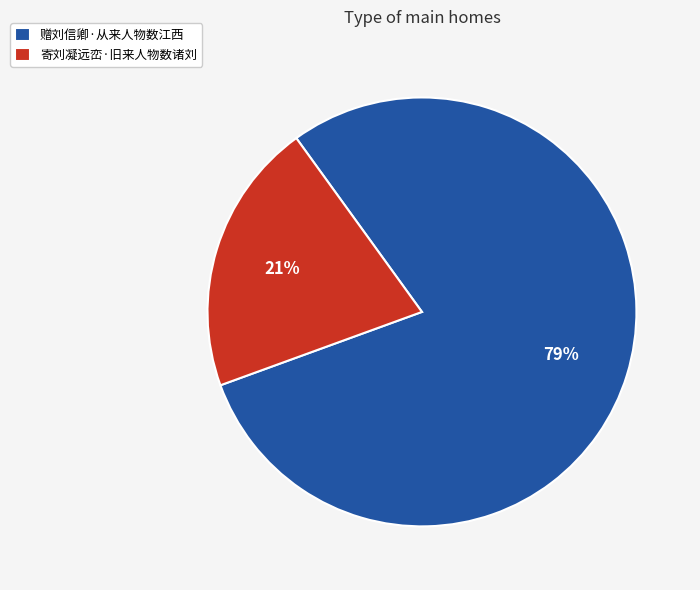

To the nearest percent, what is the average slice percentage?

50%